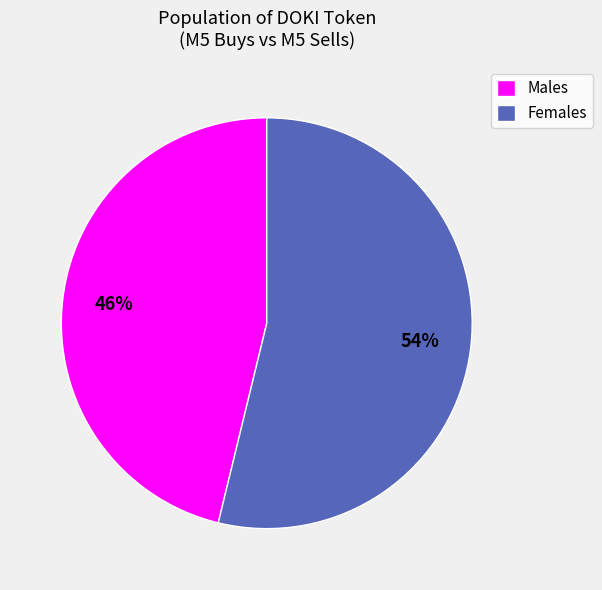

Which slice is the largest?

Females